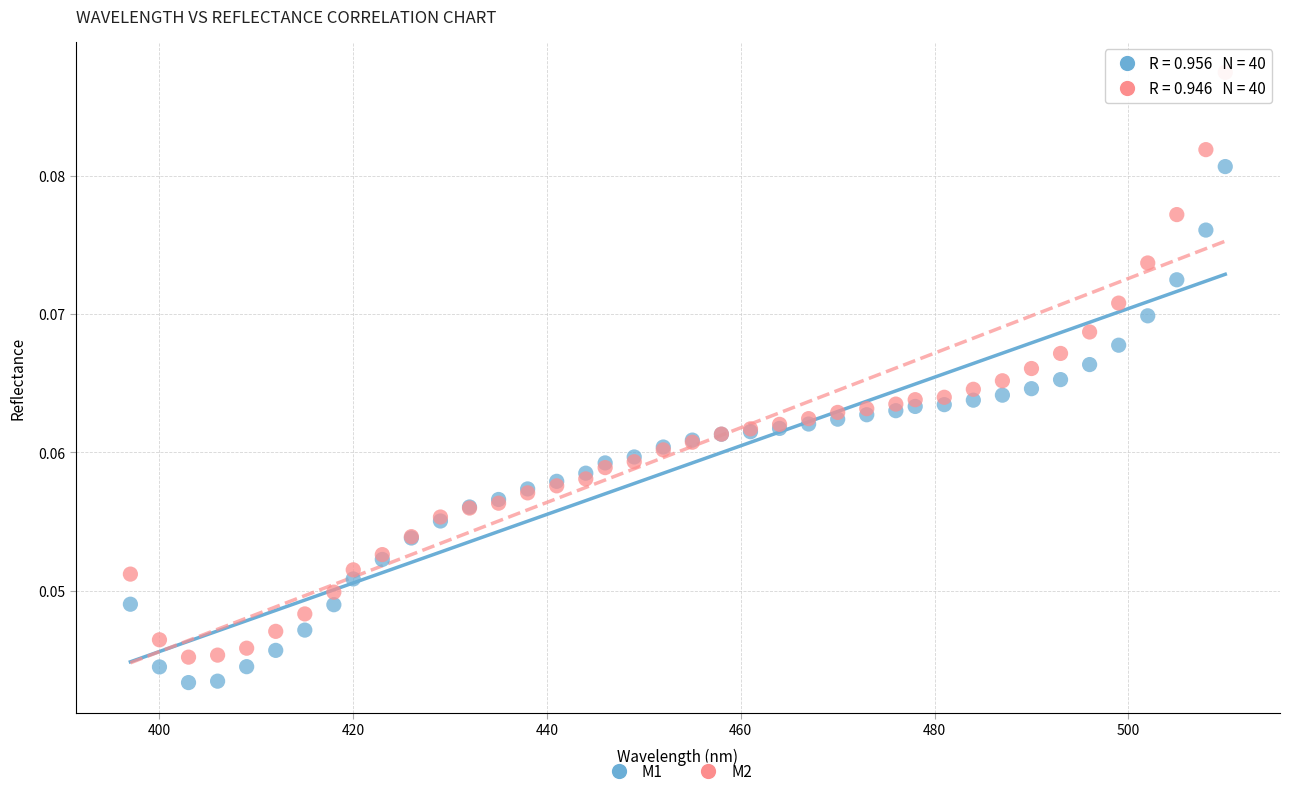

Which series has the widest spread of Y values?

M2